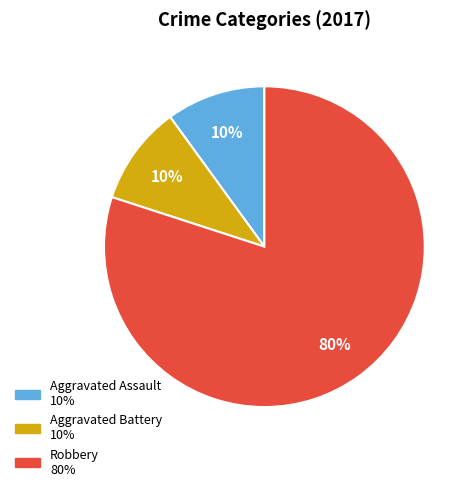

To the nearest percent, what is the difference between the largest and smallest slice percentages?

70%